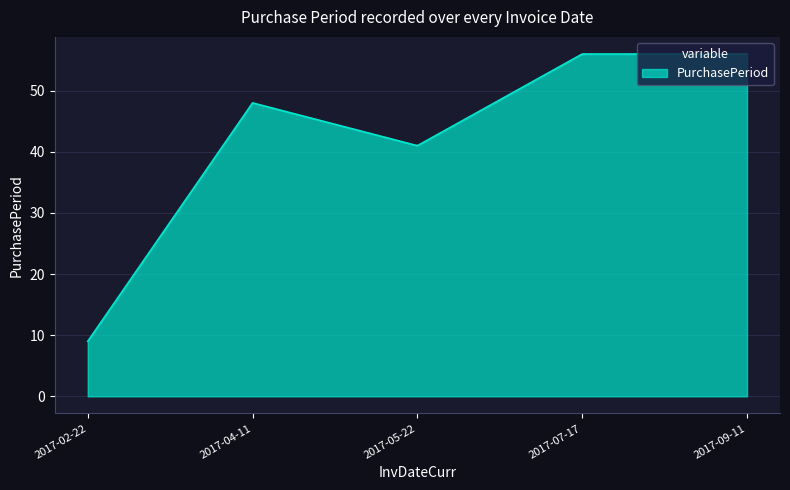

How many categories are shown in the chart?

5